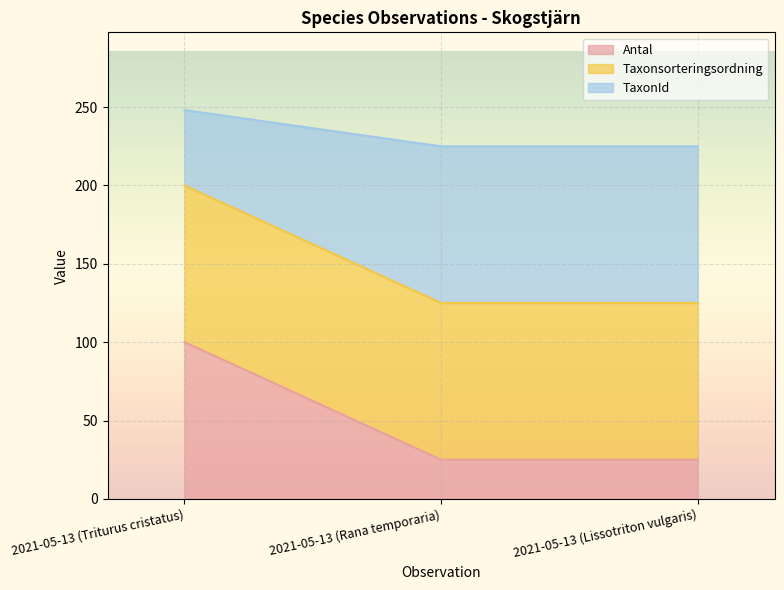

What is the sum of all Antal values?

150.0